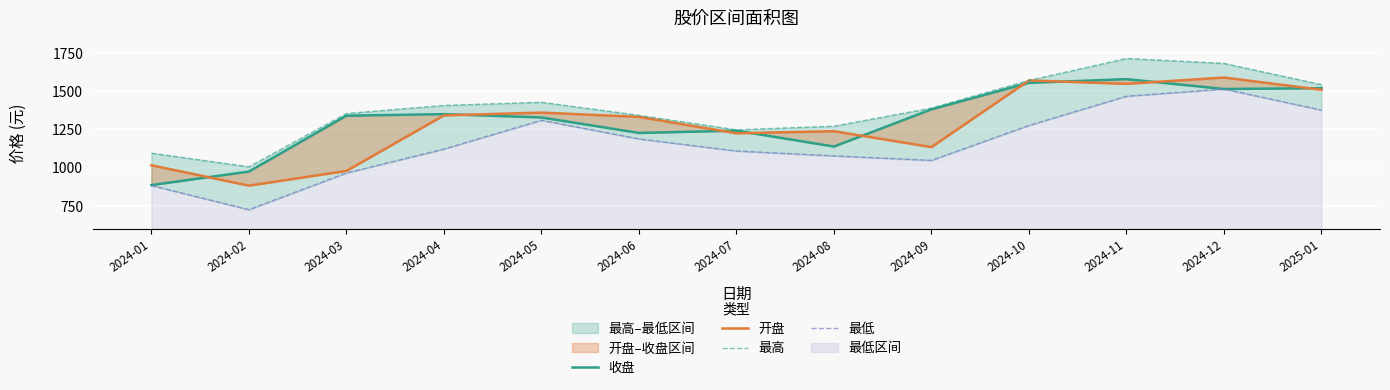

True or false: 最低 and 收盘 intersect in this chart.

False